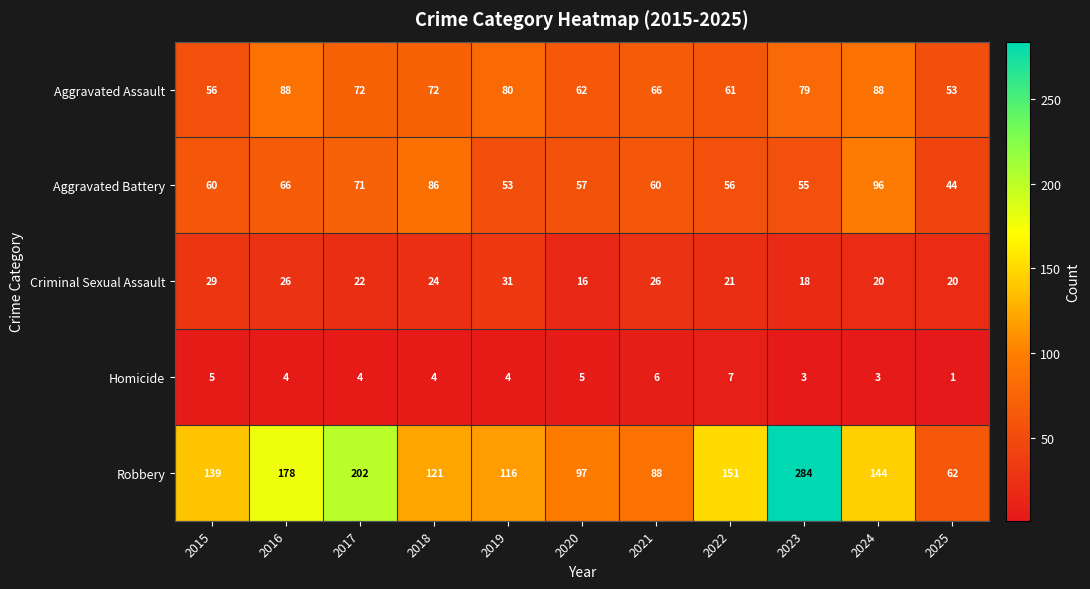

How many categories are shown in the chart?

11